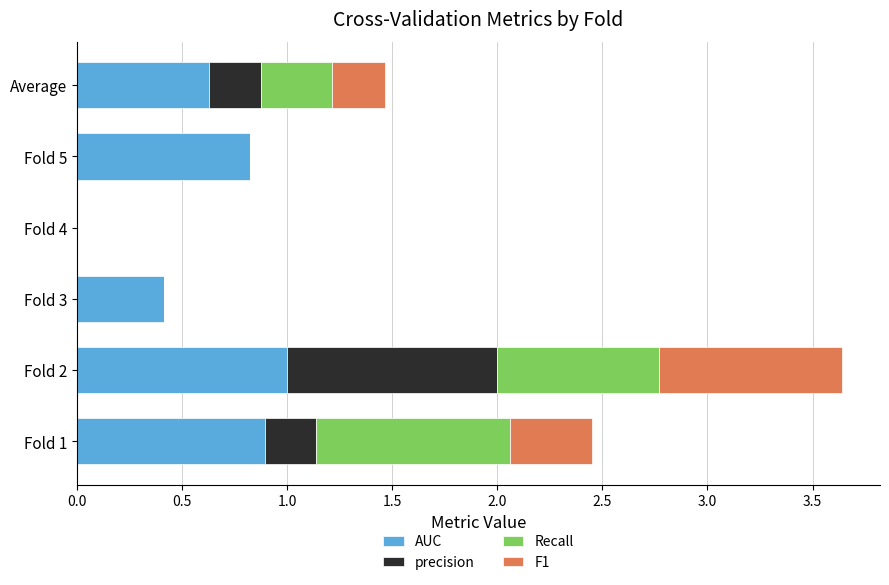

At which category is the sum across all series the highest?

Fold 2